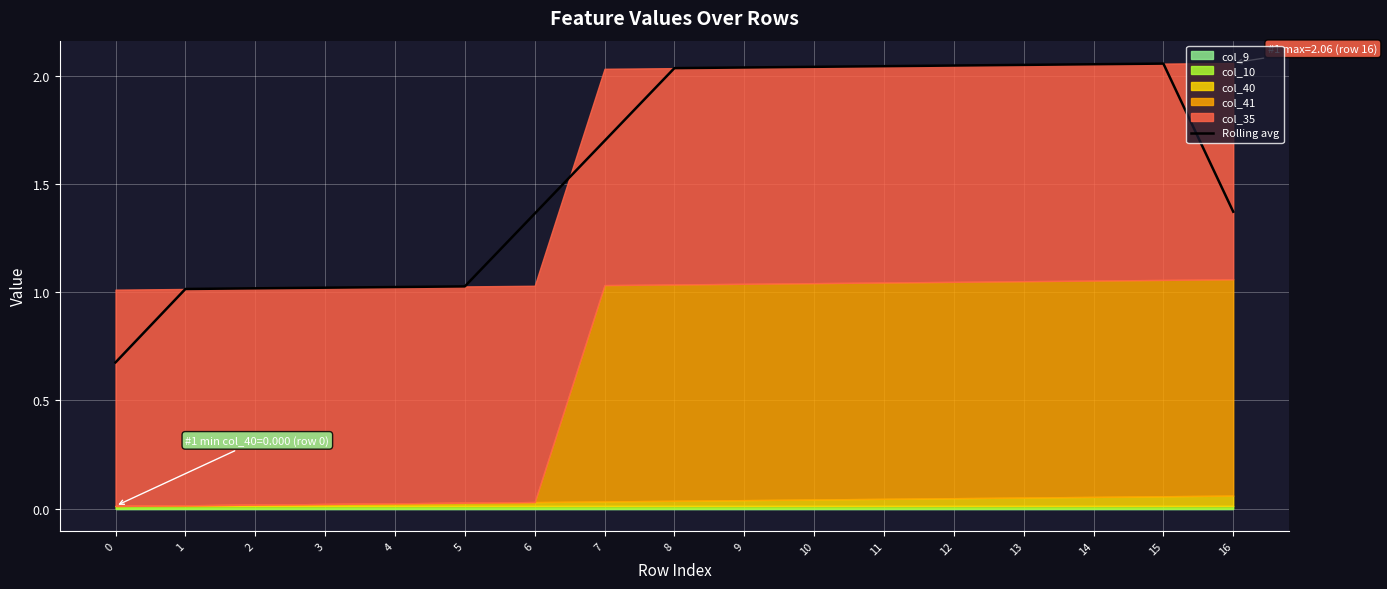

At which category does the data reach its first local peak?

15